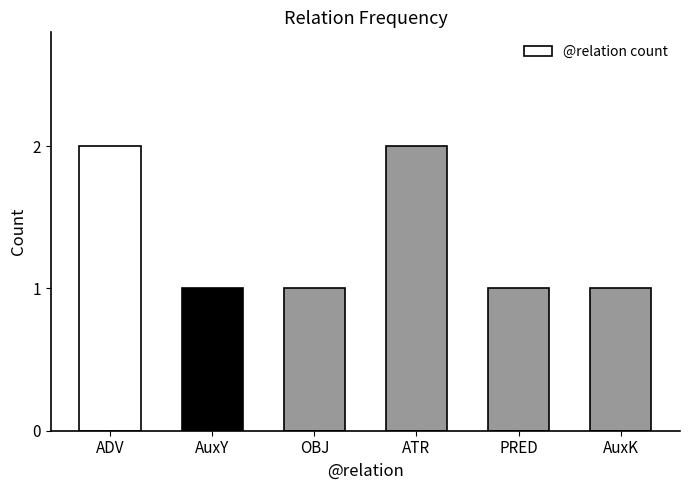

The chart shows a value of 2 at AuxK. True or false?

False